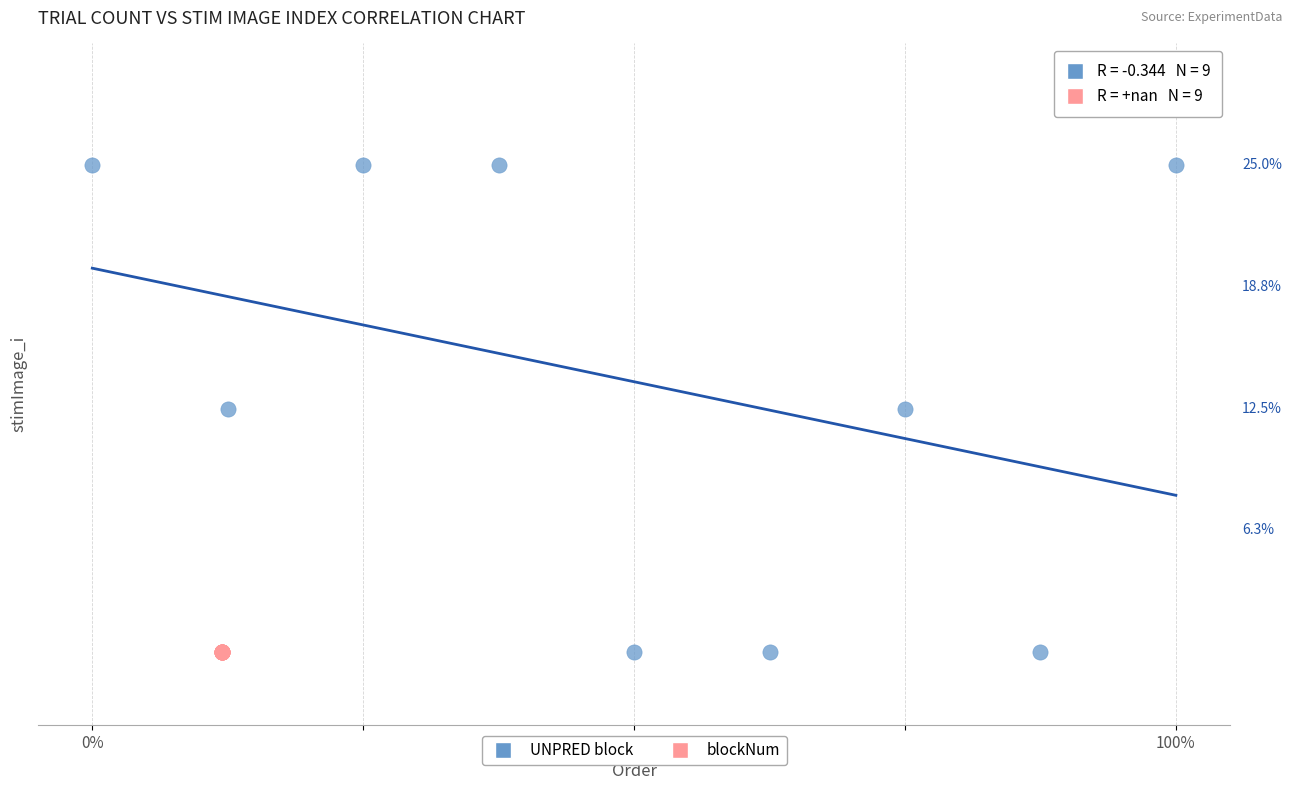

What are all the series names shown in the legend?

UNPRED block, blockNum